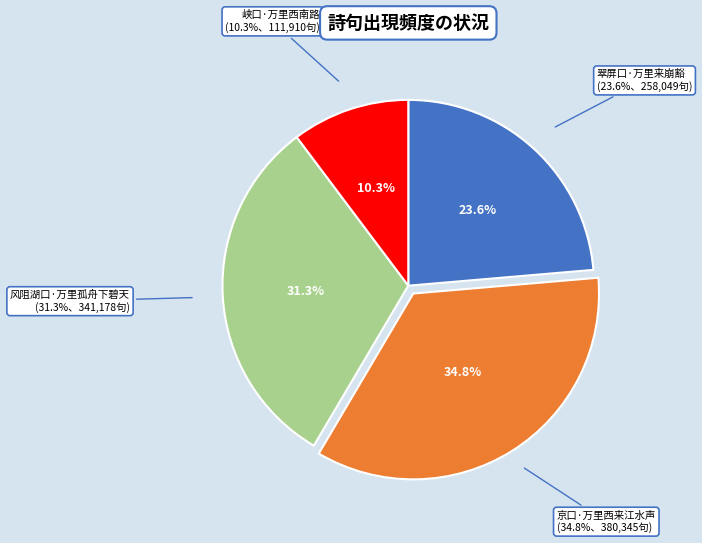

What portion of the pie excludes 峡口·万里西南路?

89.7%